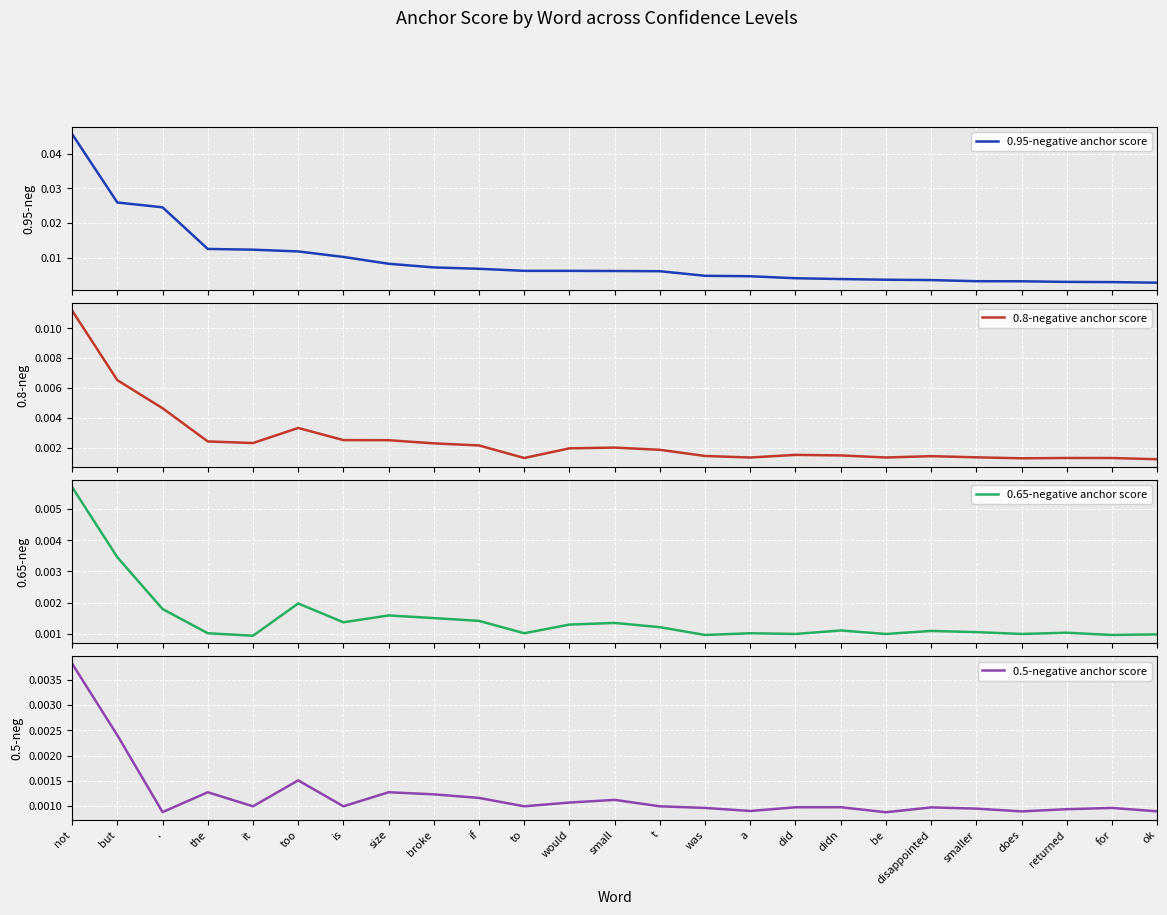

Between size and does, which series saw the biggest shift?

0.95-negative anchor score